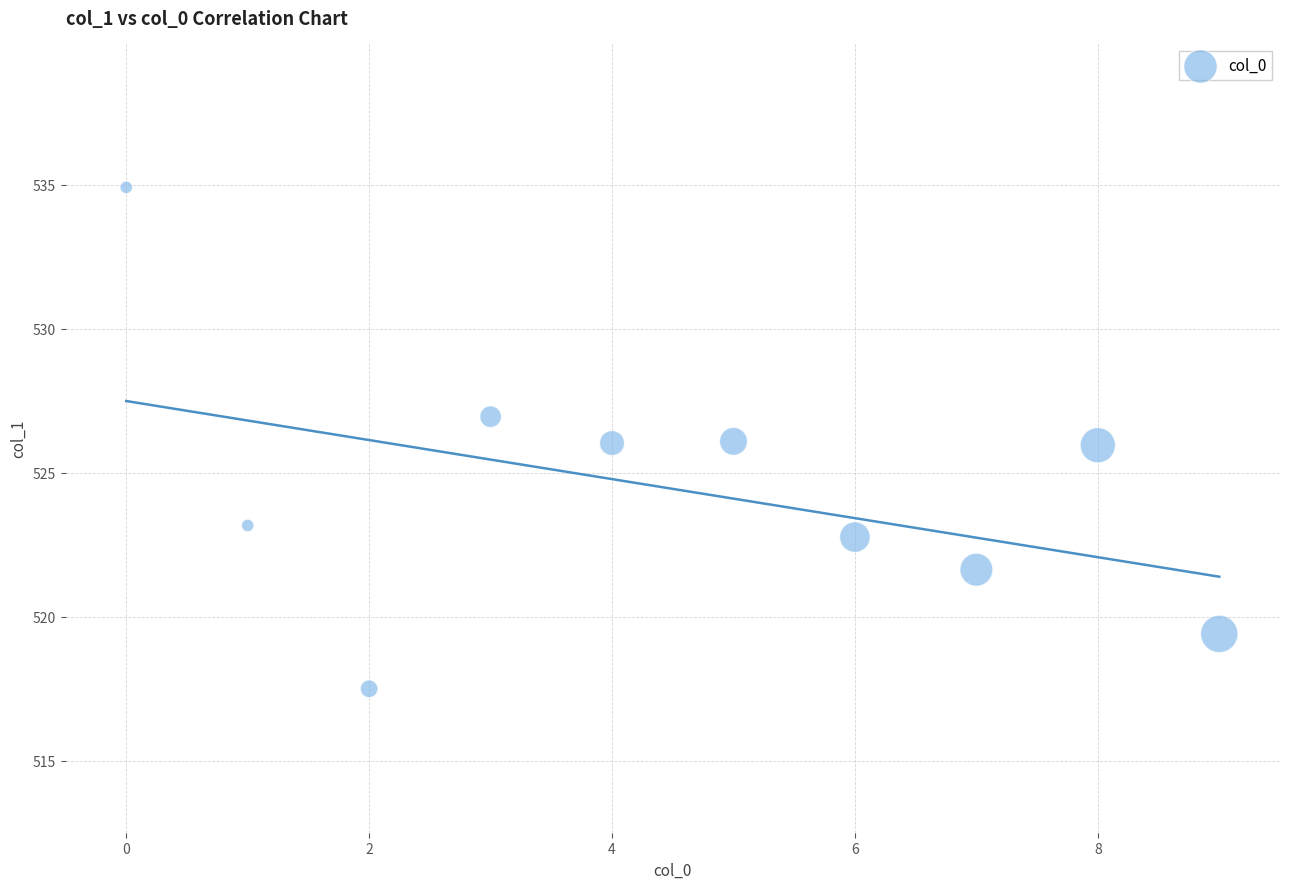

What is the range of Y values (max minus min)?

17.4